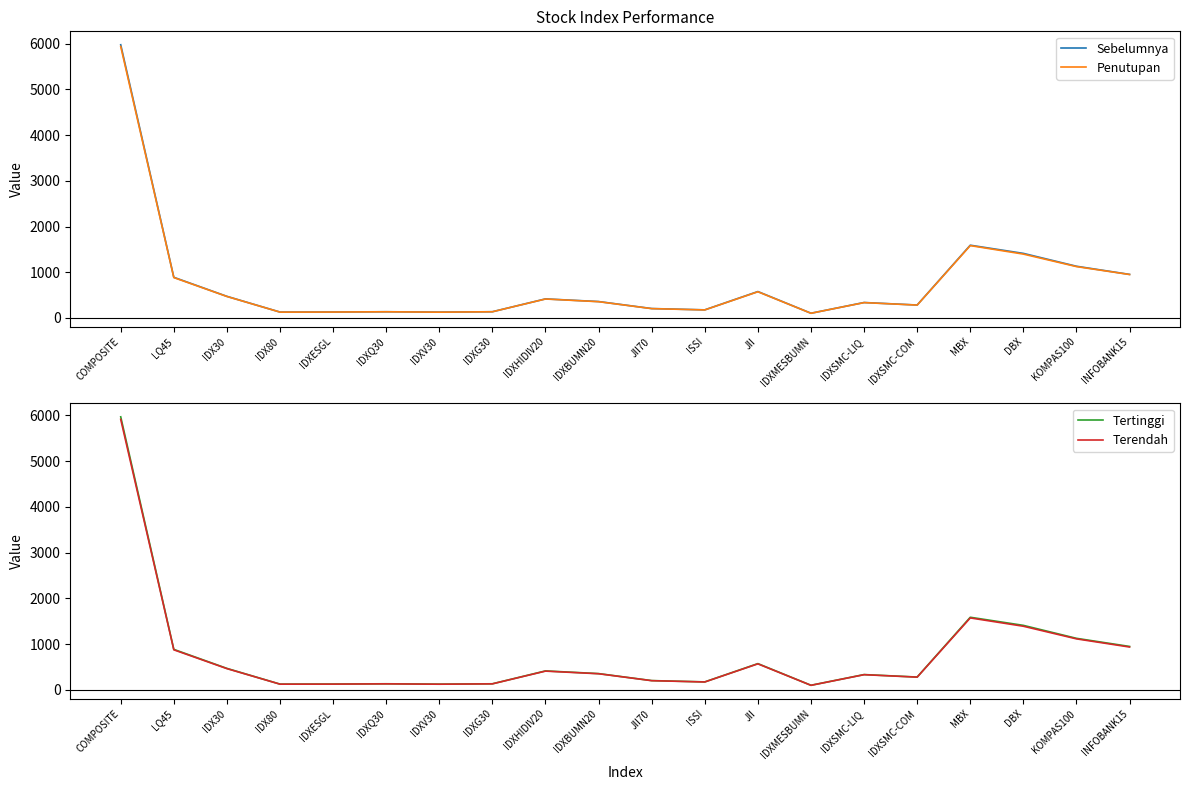

True or false: Terendah and Sebelumnya cross at least once.

False